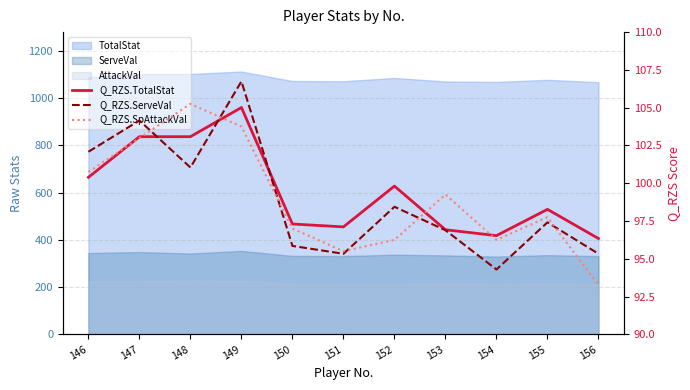

What is the smallest value displayed?

93.3